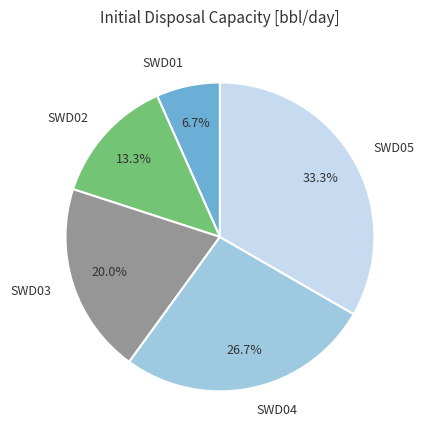

Between SWD05 and SWD04, which is larger?

SWD05